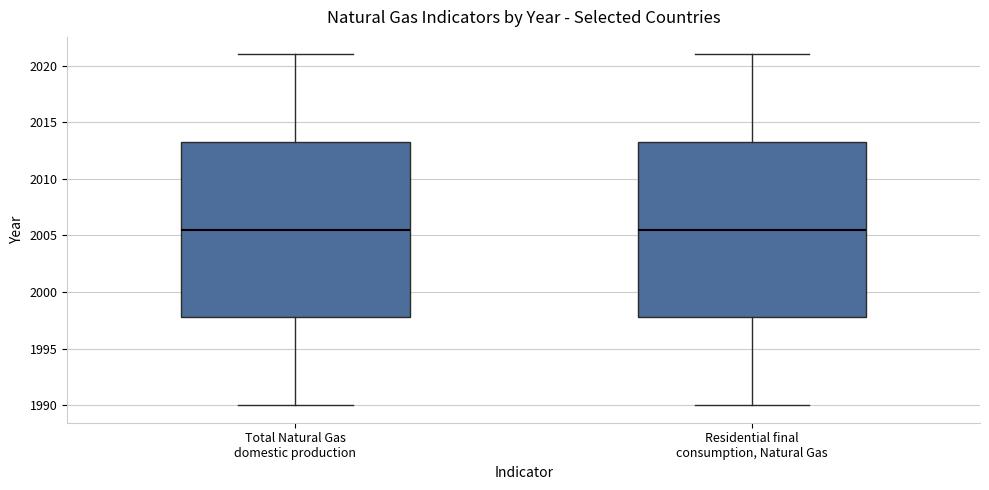

Reading left to right, read every box against the y-axis: the position of its median line, the range the box covers, and the ends of its whiskers. The values are not printed on the chart, so give them approximately, as read against the axis.

Total Natural Gas domestic production: median 2005.5, box 1998.0 to 2013.5, whiskers 1990.0 to 2021.0
Residential final consumption, Natural Gas: median 2005.5, box 1998.0 to 2013.5, whiskers 1990.0 to 2021.0